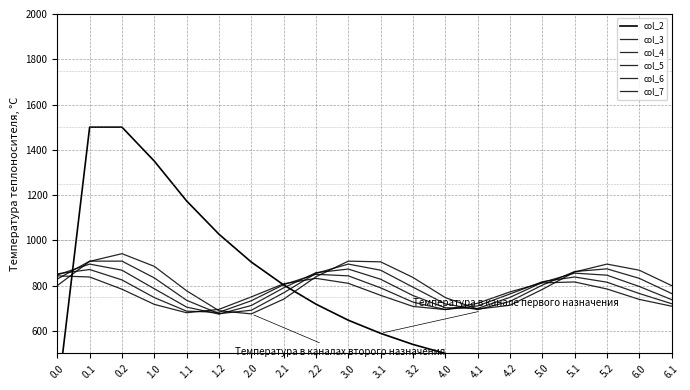

How many lines are shown in the chart?

6